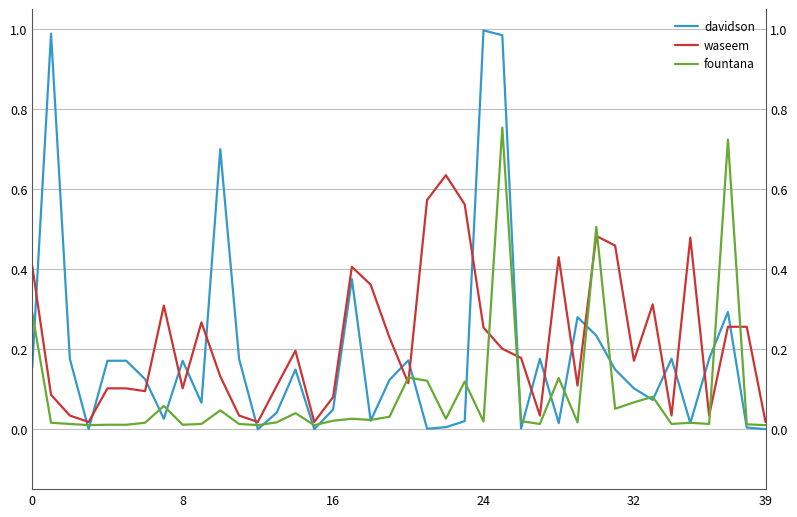

In fountana, how many points are higher than both neighbors (excluding endpoints)?

12